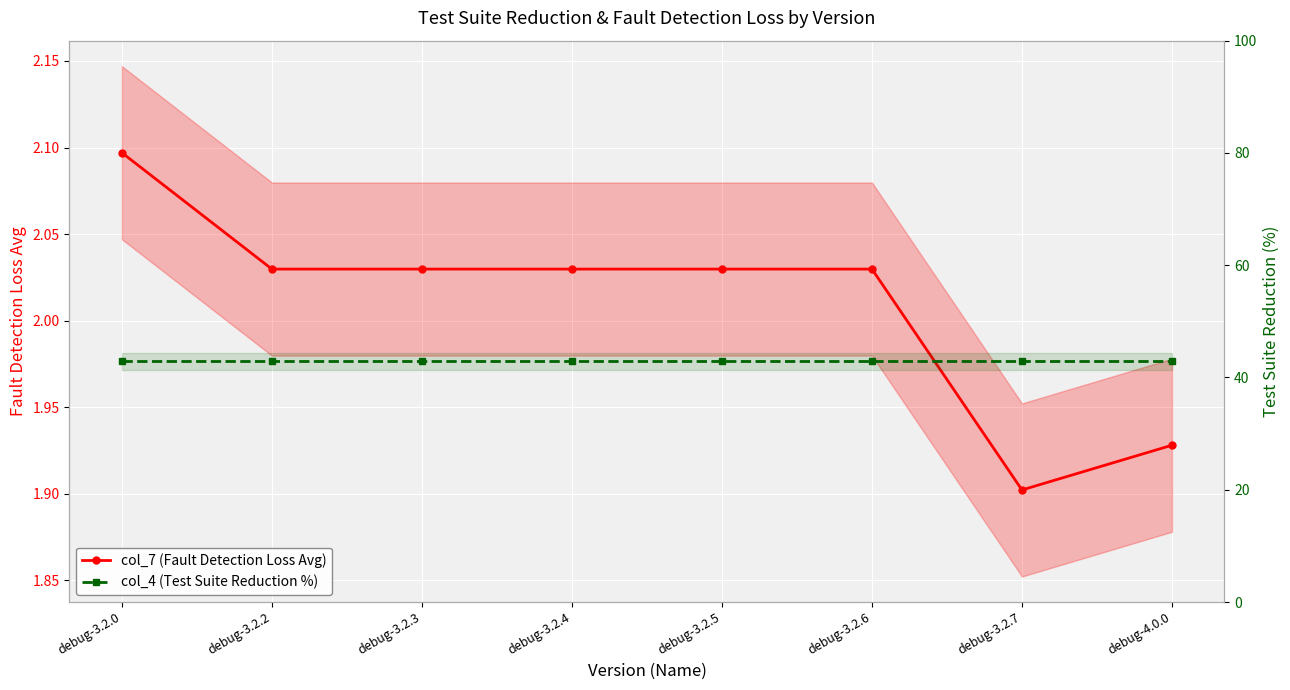

True or false: col_4 (Test Suite Reduction %) and col_7 (Fault Detection Loss Avg) cross at least once.

False